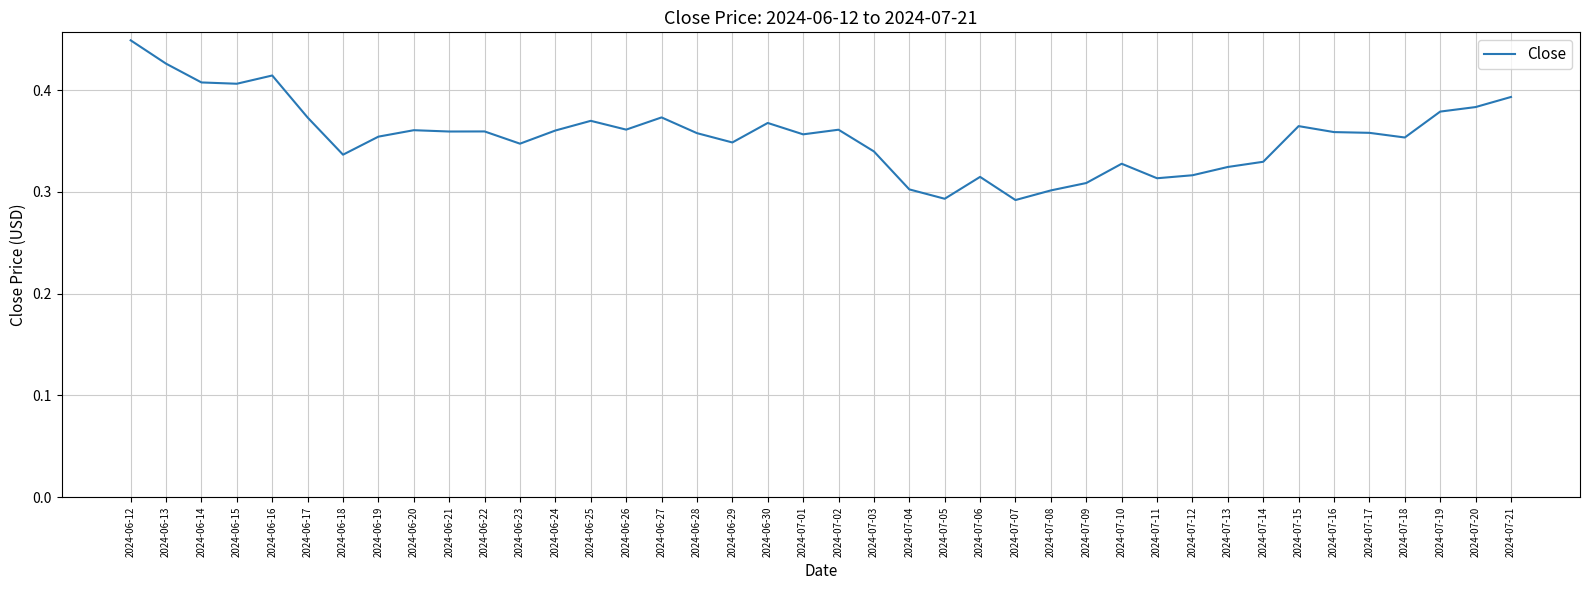

How many values are between 0 and 1?

40